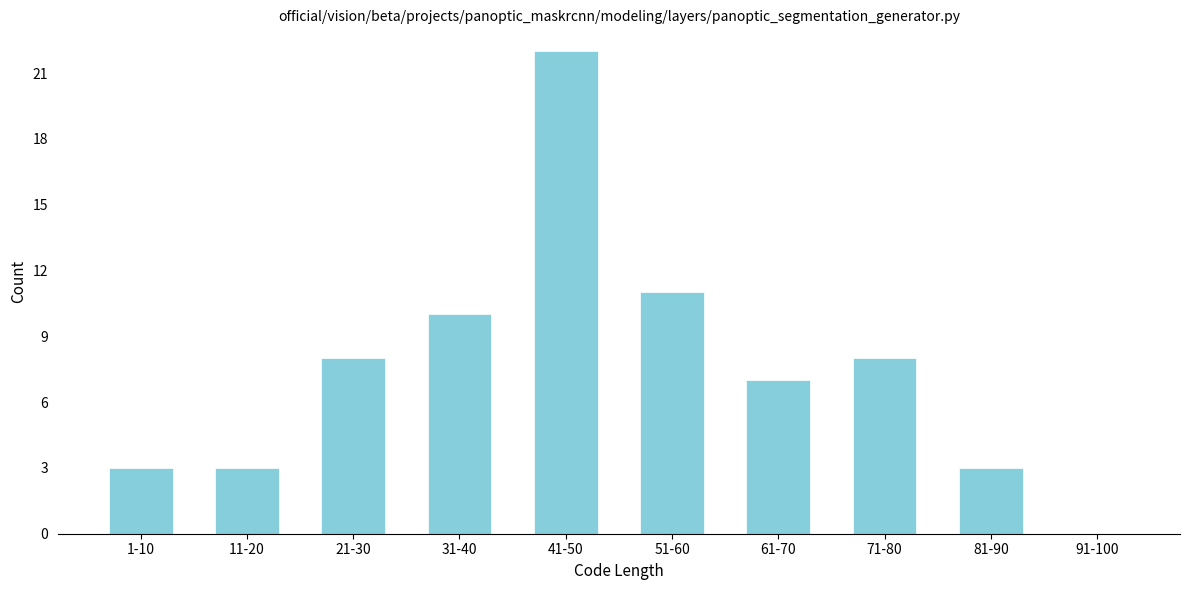

Reading right to left, what are all the values shown in this chart?

91-100=0	81-90=3	71-80=8	61-70=7	51-60=11	41-50=22	31-40=10	21-30=8	11-20=3	1-10=3